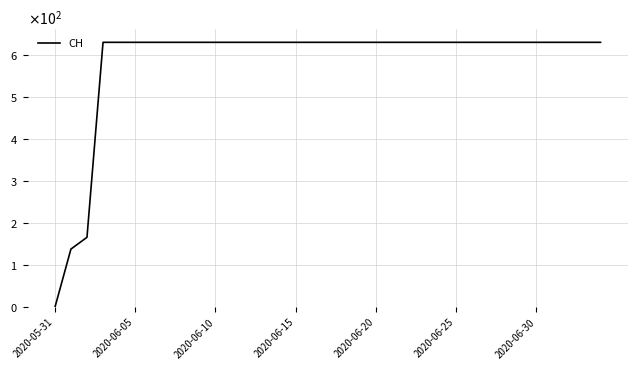

What is the maximum value shown in the chart?

631